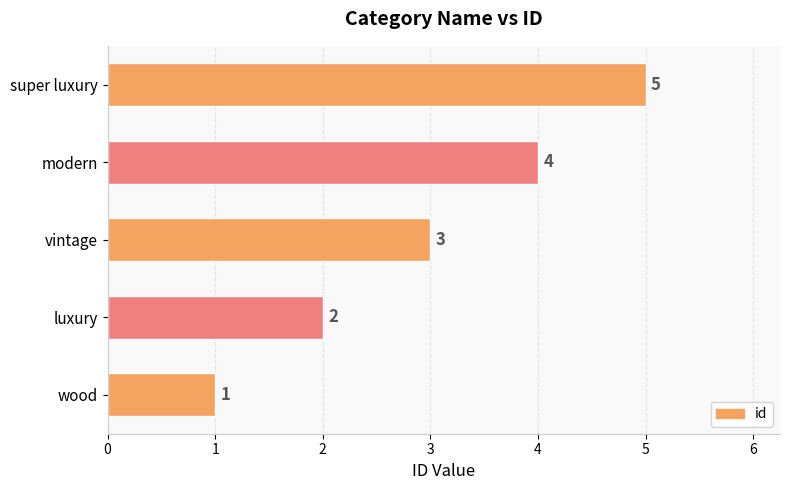

Which has a higher value, wood or modern?

modern